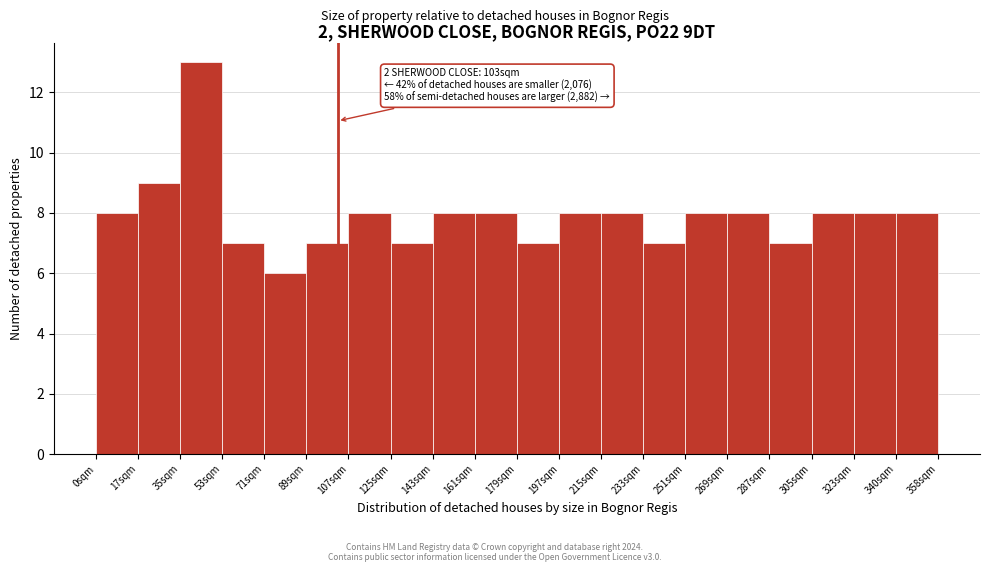

Over which range of the x-axis is the bar tallest?

36 to 54